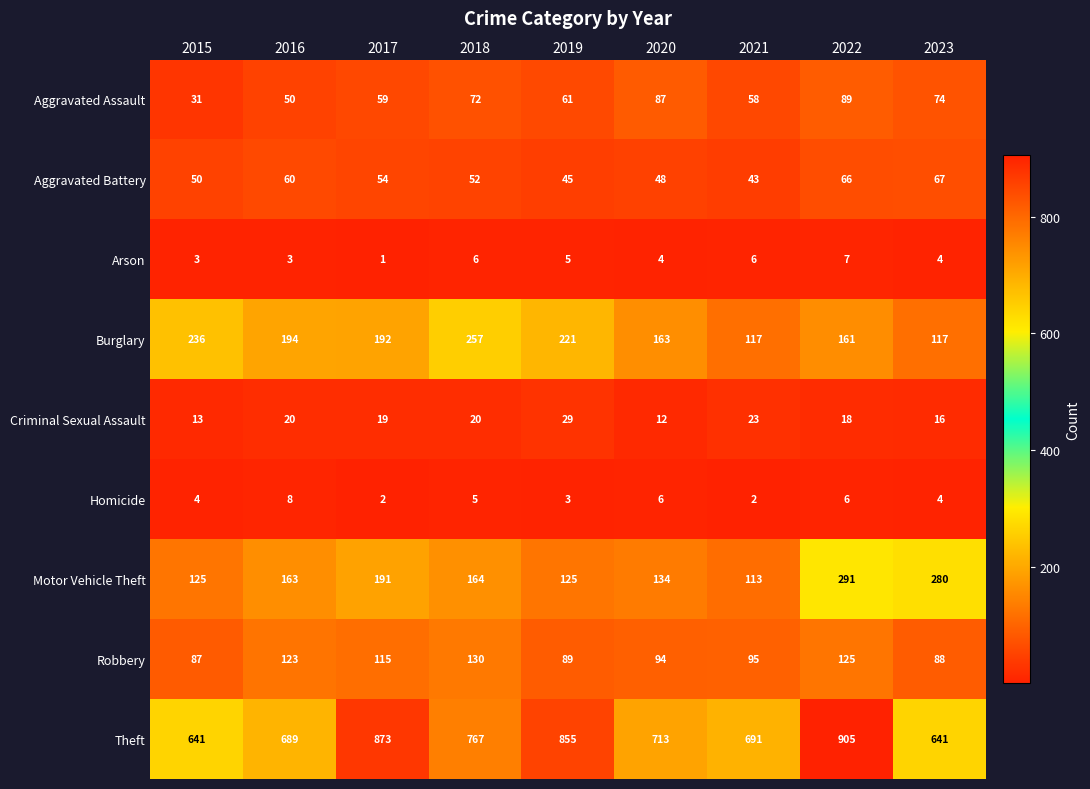

Which category has the highest value in the Homicide series?

2016